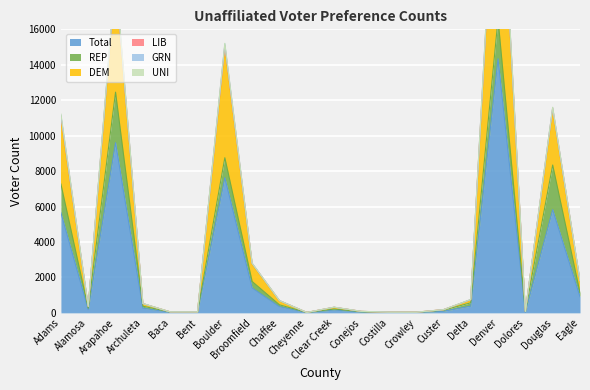

Which series has the largest range (max minus min)?

DEM